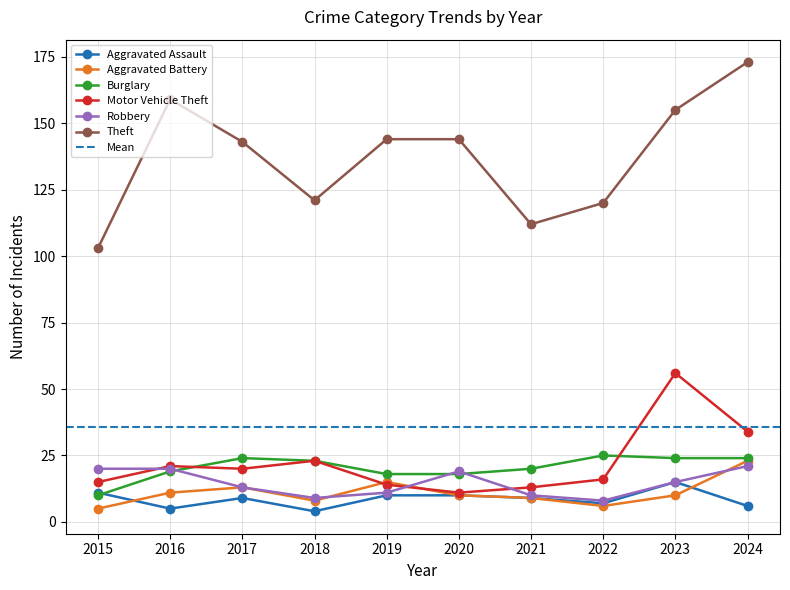

What is the lowest value of the Aggravated Assault series?

4